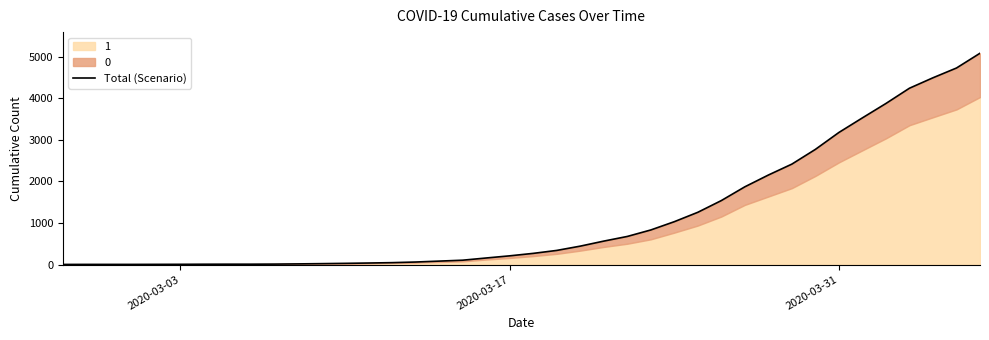

The chart shows a value of 1598 at 36. True or false?

False